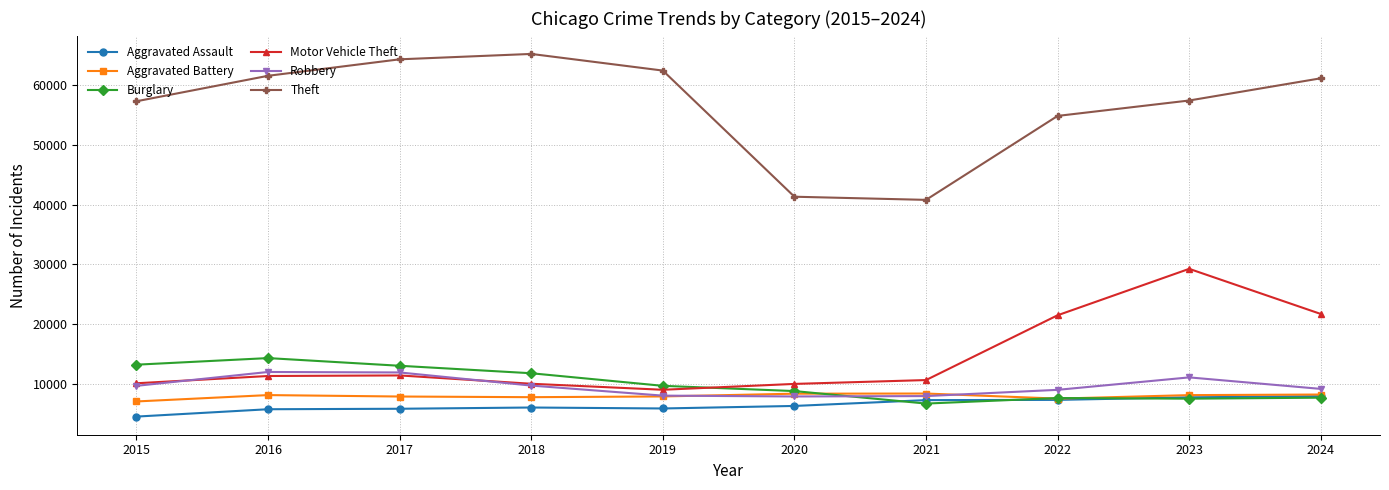

Between 2016 and 2023, which series saw the biggest shift?

Motor Vehicle Theft